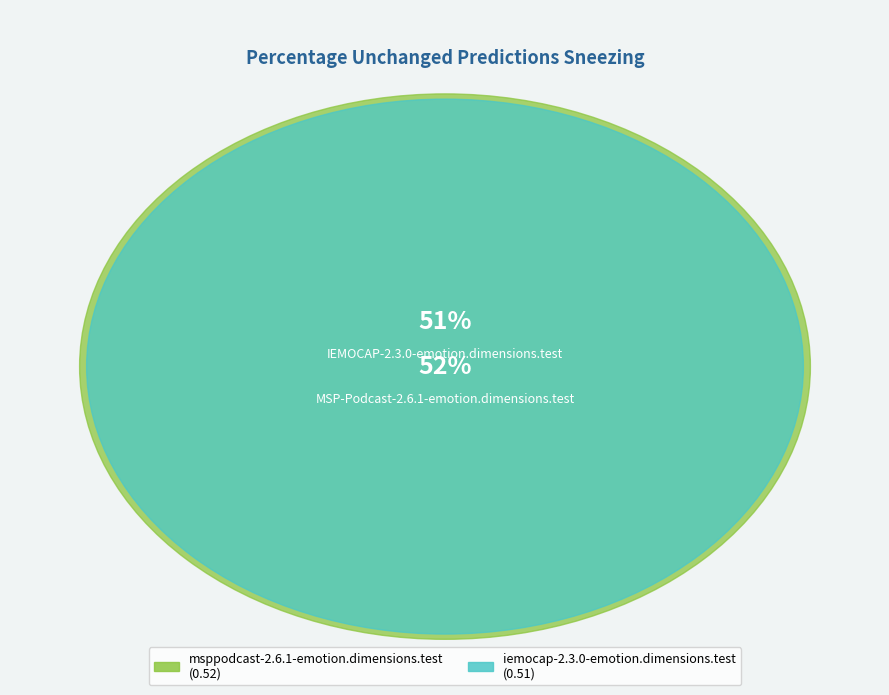

Is the sum of msppodcast-2.6.1-emotion.dimensions.test and iemocap-2.3.0-emotion.dimensions.test greater than half?

Yes